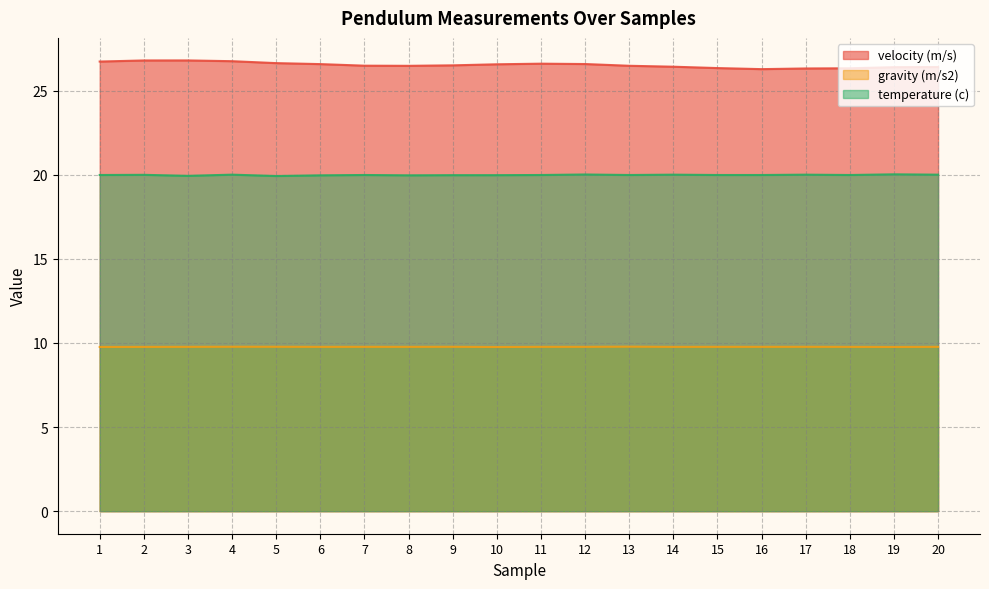

Reading left to right, what are all the values shown in this chart?

velocity (m/s): 26.7	26.8	26.8	26.7	26.6	26.6	26.5	26.5	26.5	26.6	26.6	26.6	26.5	26.4	26.3	26.3	26.3	26.3	26.4	26.4
gravity (m/s2): 9.8	9.8	9.8	9.8	9.8	9.8	9.8	9.8	9.8	9.8	9.8	9.8	9.8	9.8	9.8	9.8	9.8	9.8	9.8	9.8
temperature (c): 20.0	20.0	19.9	20.0	19.9	20.0	20.0	20.0	20.0	20.0	20.0	20.0	20.0	20.0	20.0	20.0	20.0	20.0	20.0	20.0